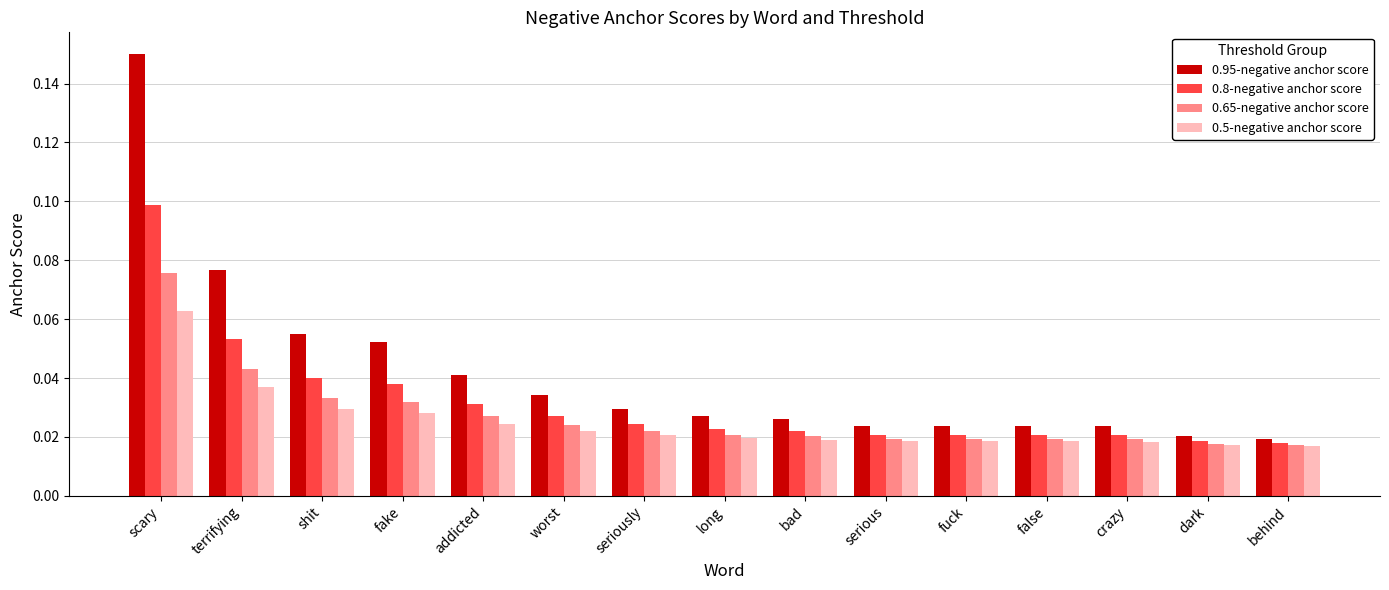

Count the 0.95-negative anchor score values in the range 0 to 1.

15